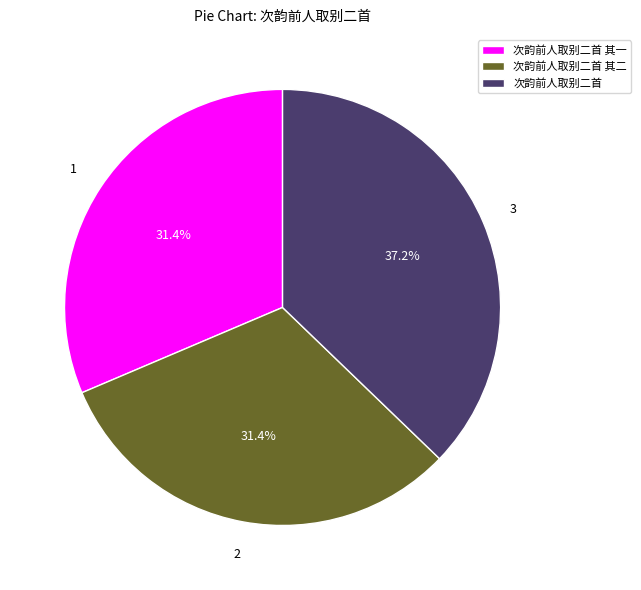

Which category has the biggest portion of the pie?

次韵前人取别二首